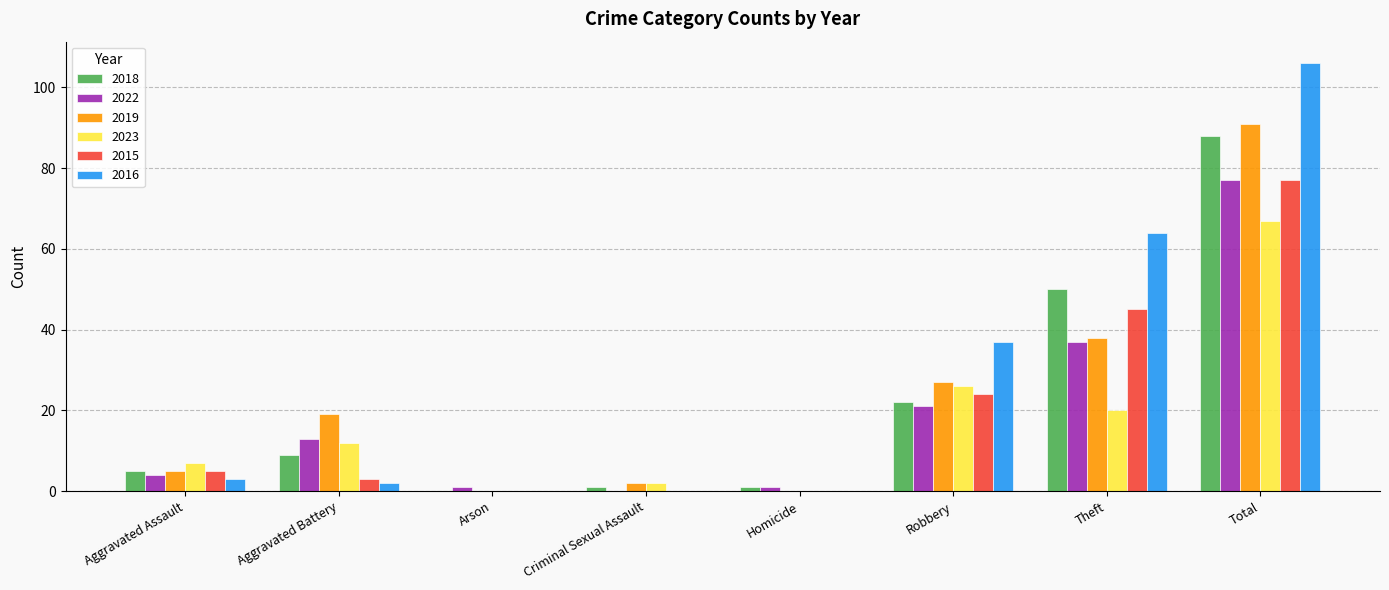

Which series has the widest spread of values?

2016